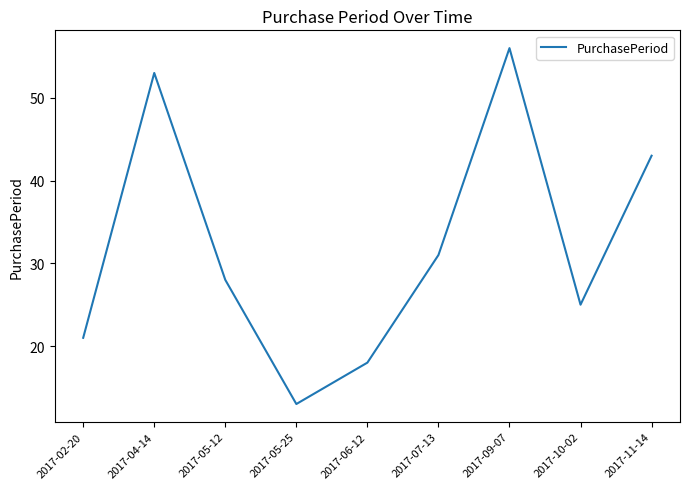

How many lines are shown in the chart?

1